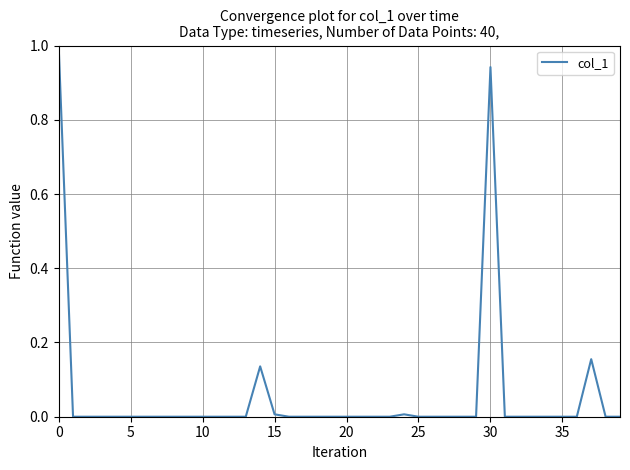

What is the greatest value displayed?

1.0